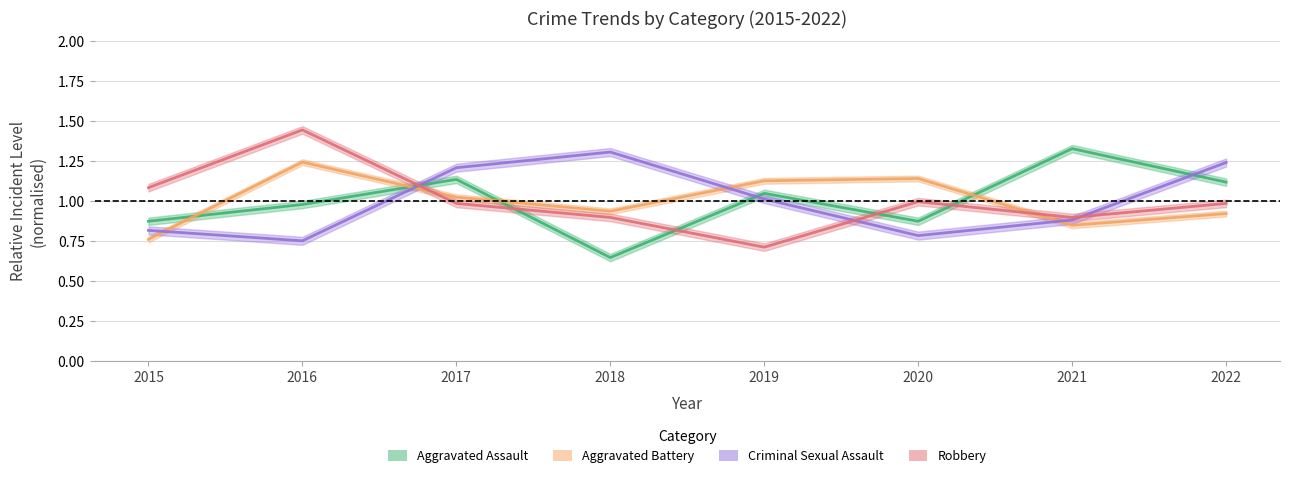

The Criminal Sexual Assault series shows 0.8 at 2015. True or false?

True